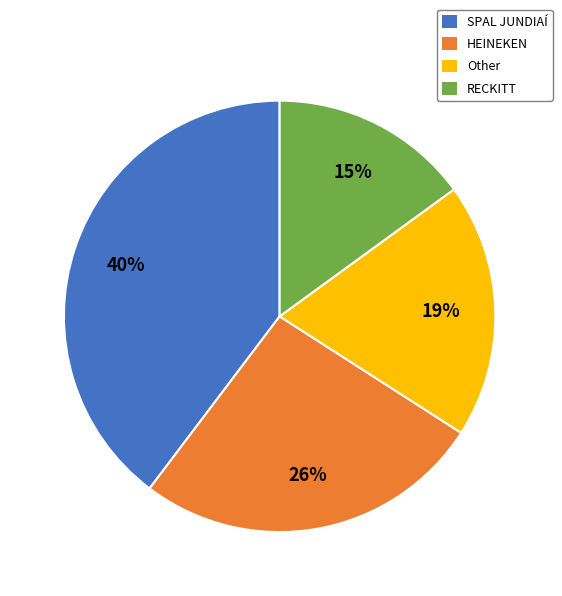

True or false: HEINEKEN accounts for 26% of the total.

True